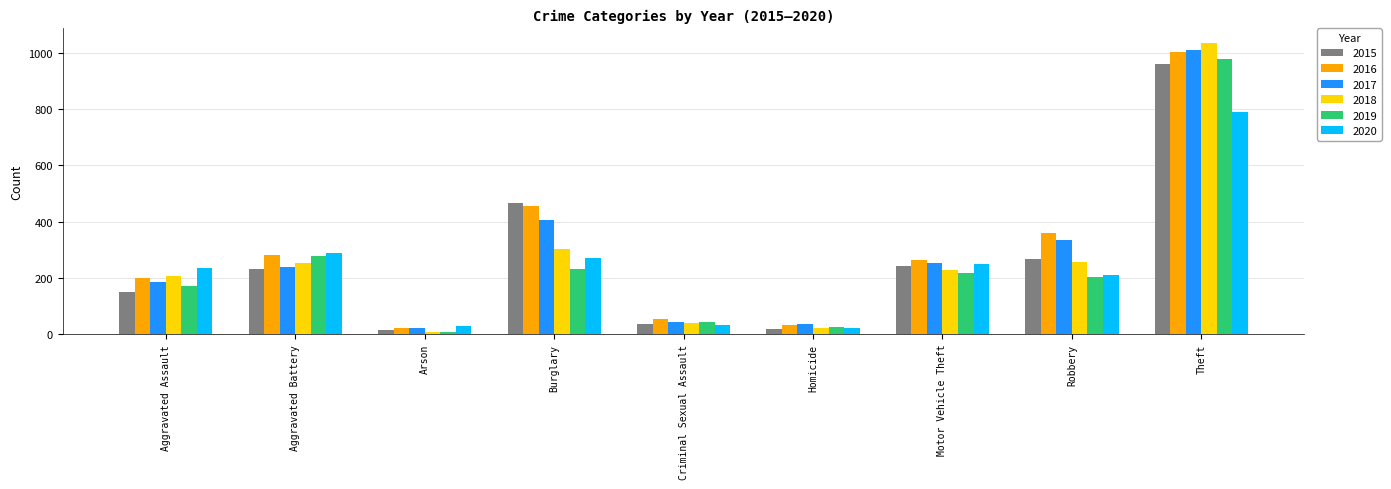

At how many categories does at least one series exceed 579?

1